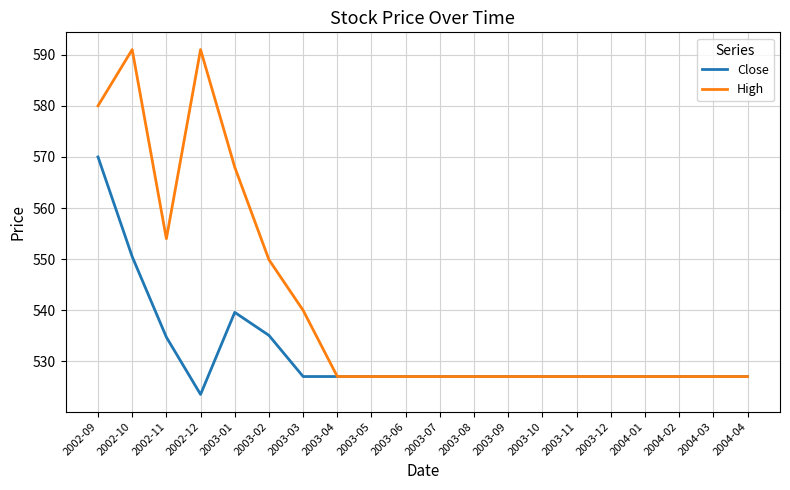

Which series has the largest total across all categories?

High